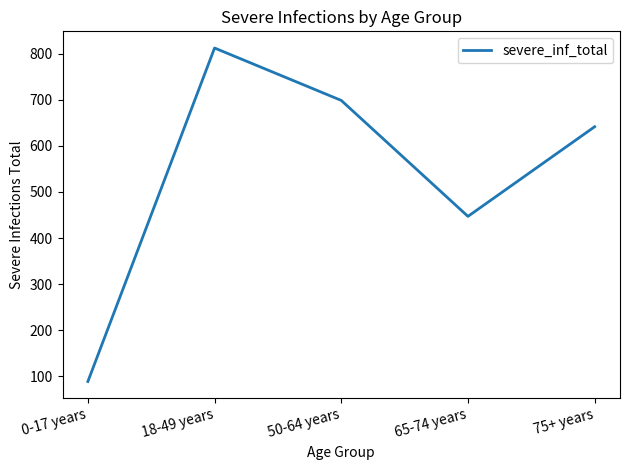

What is the difference between the values at 75+ years and 0-17 years?

552.5